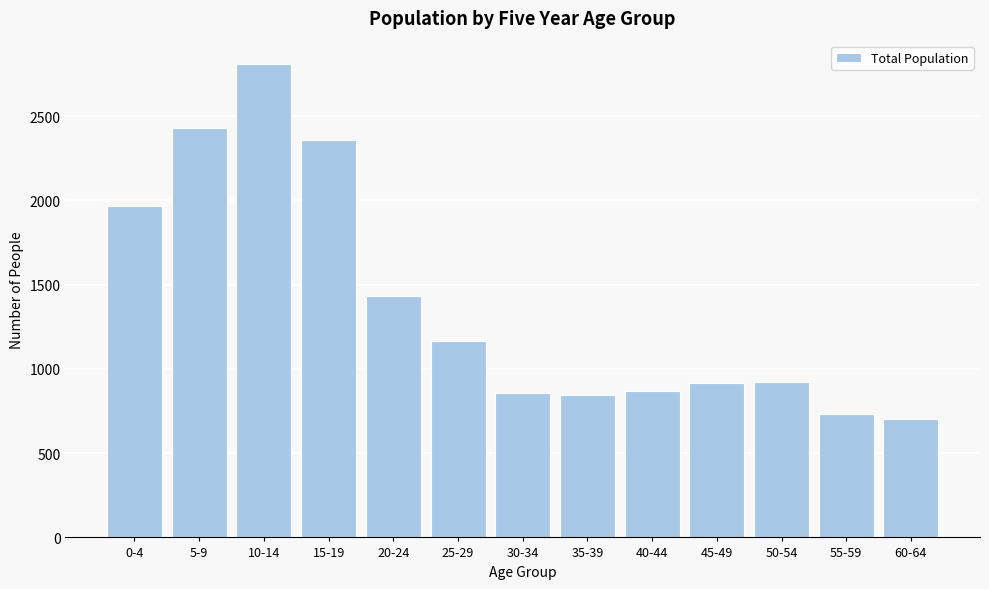

What is the smallest value displayed?

704